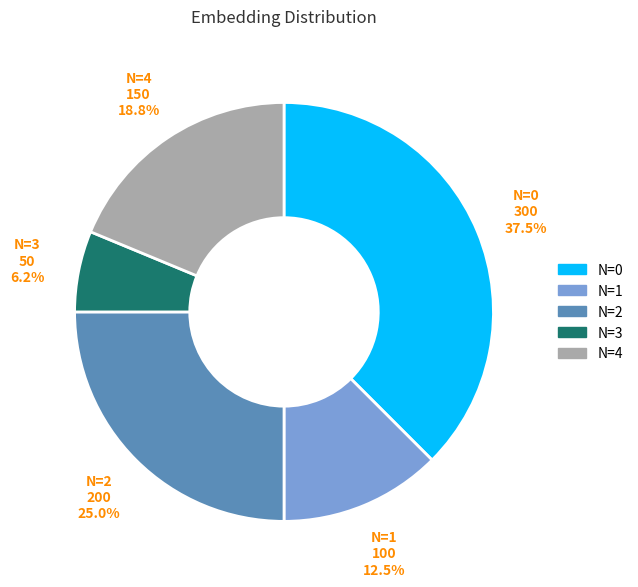

Which has a higher value, N=2 or N=1?

N=2